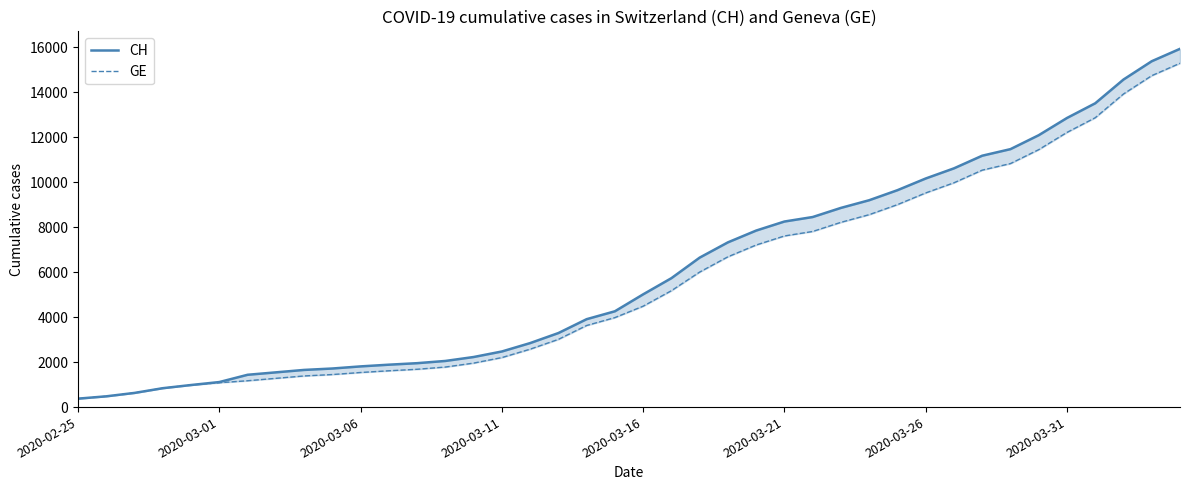

What is the difference between the maximum and minimum values in the GE series?

14909